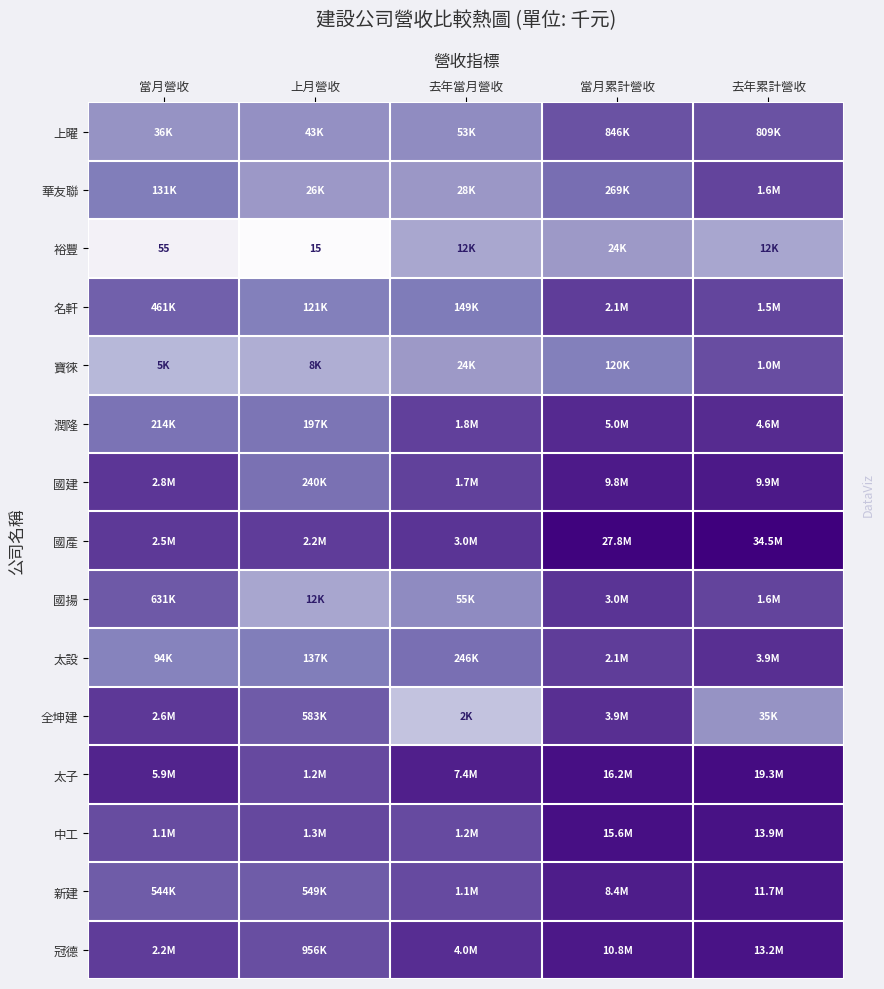

Which label corresponds to the smallest value in the chart?

上月營收